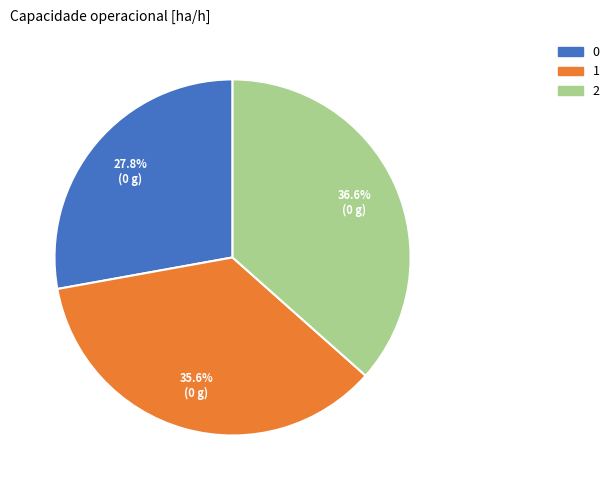

Which has a higher value, 2 or 1?

2